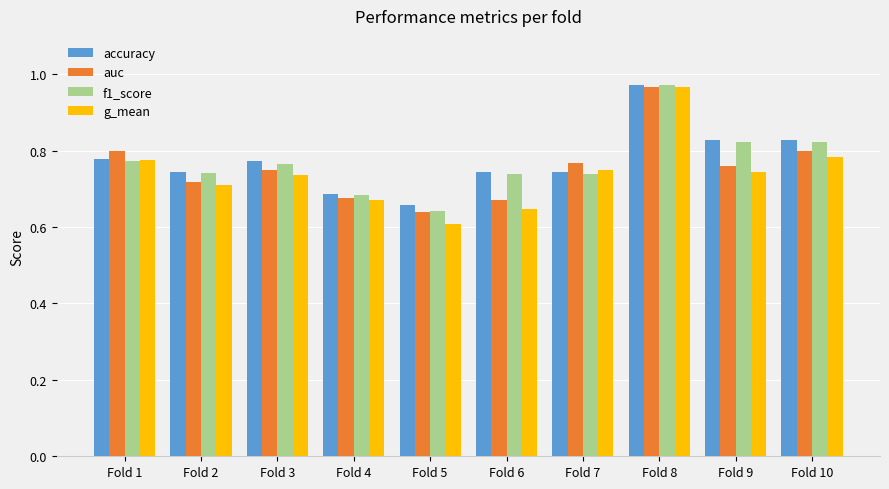

What is the difference between the maximum and minimum values in the g_mean series?

0.4